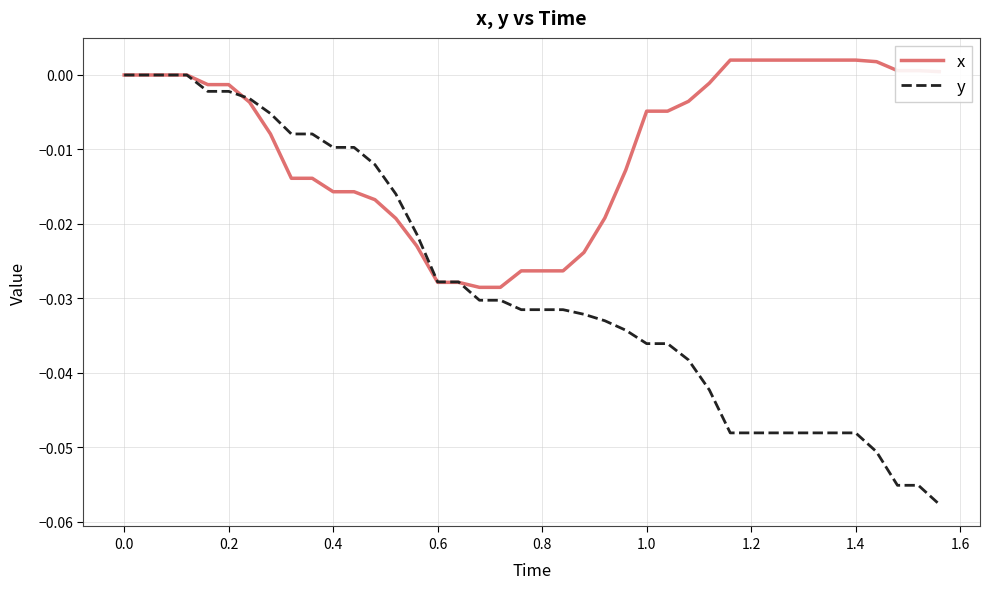

List the series in order of their overall mean, highest first.

x, y